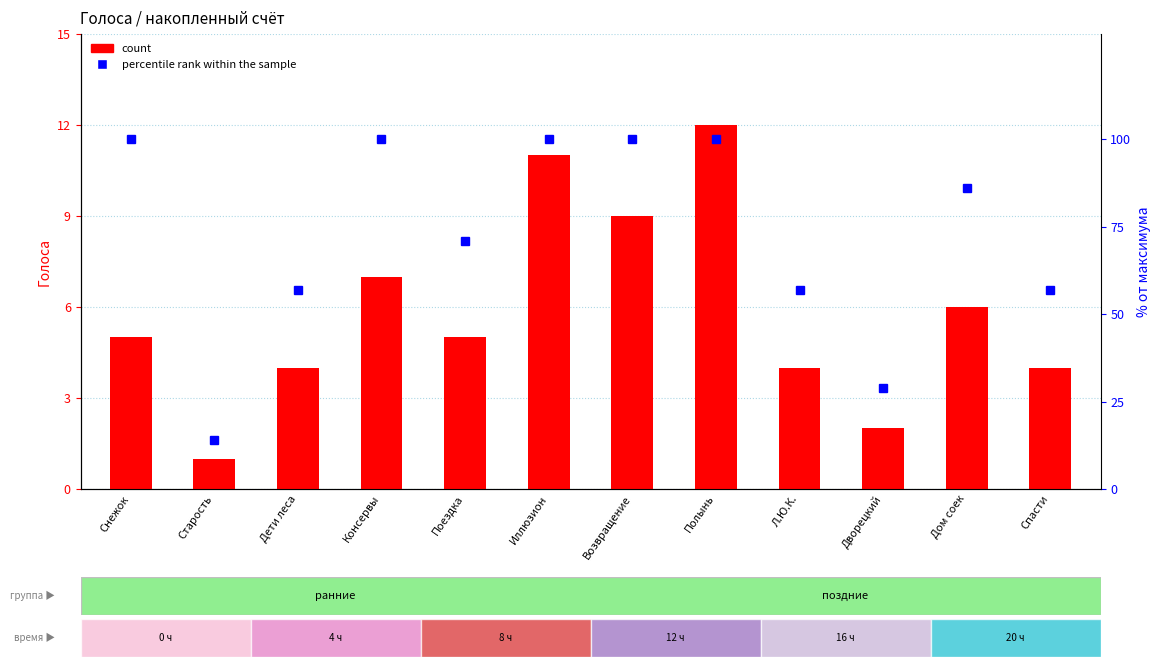

What is the sum of the percentile rank within the sample values at Возвращение and Поездка?

171